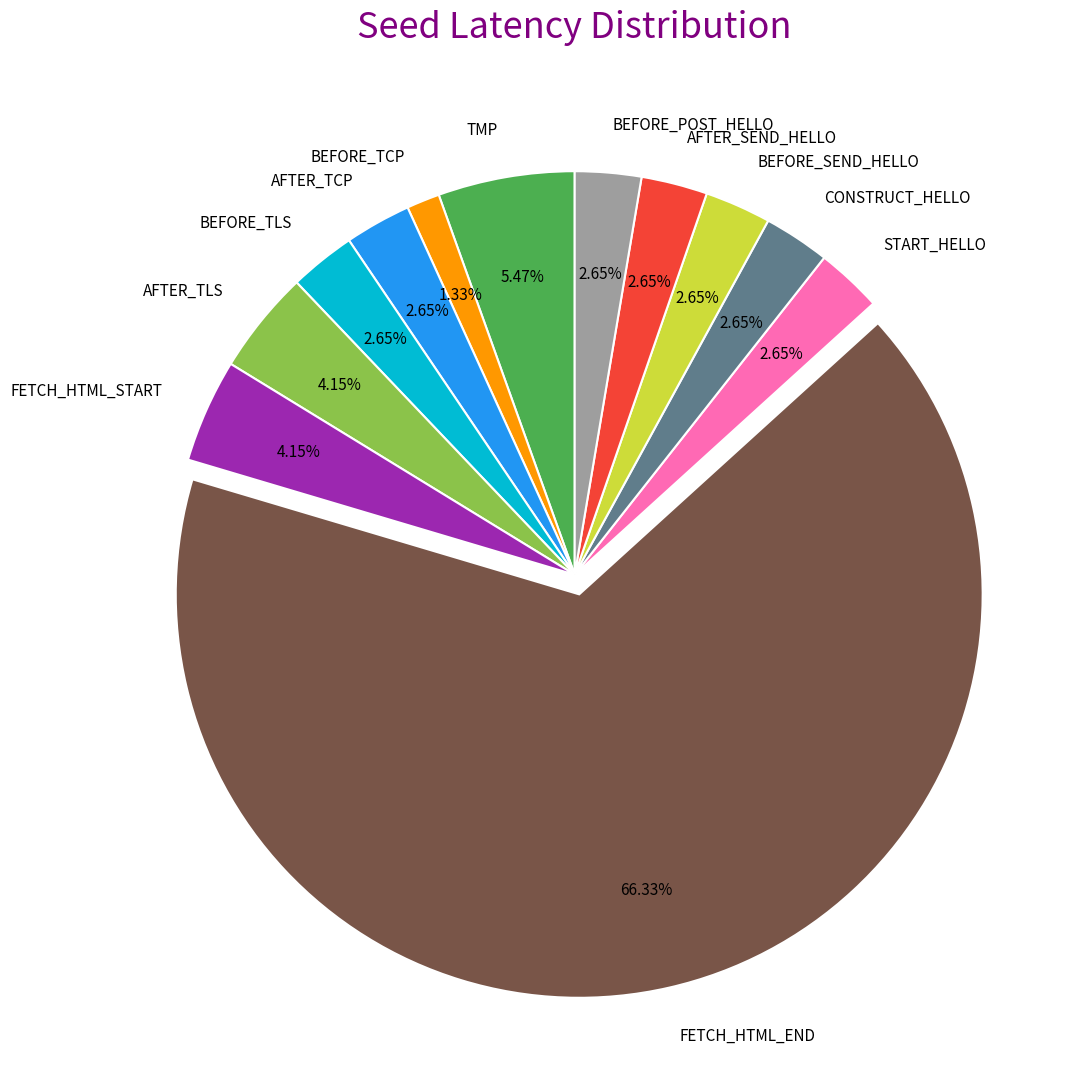

Count the number of slices in the pie.

12